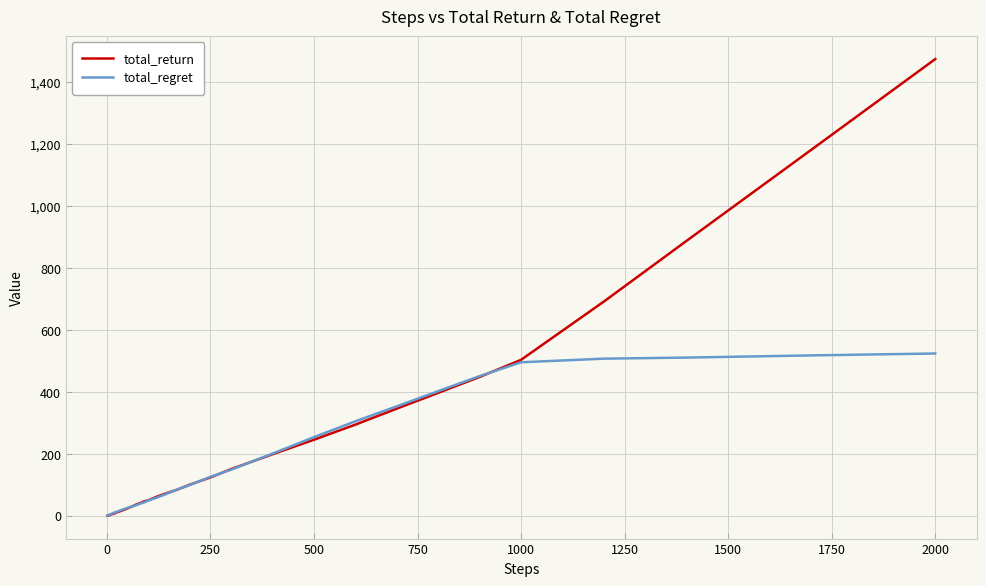

Which series has the largest range (max minus min)?

total_return